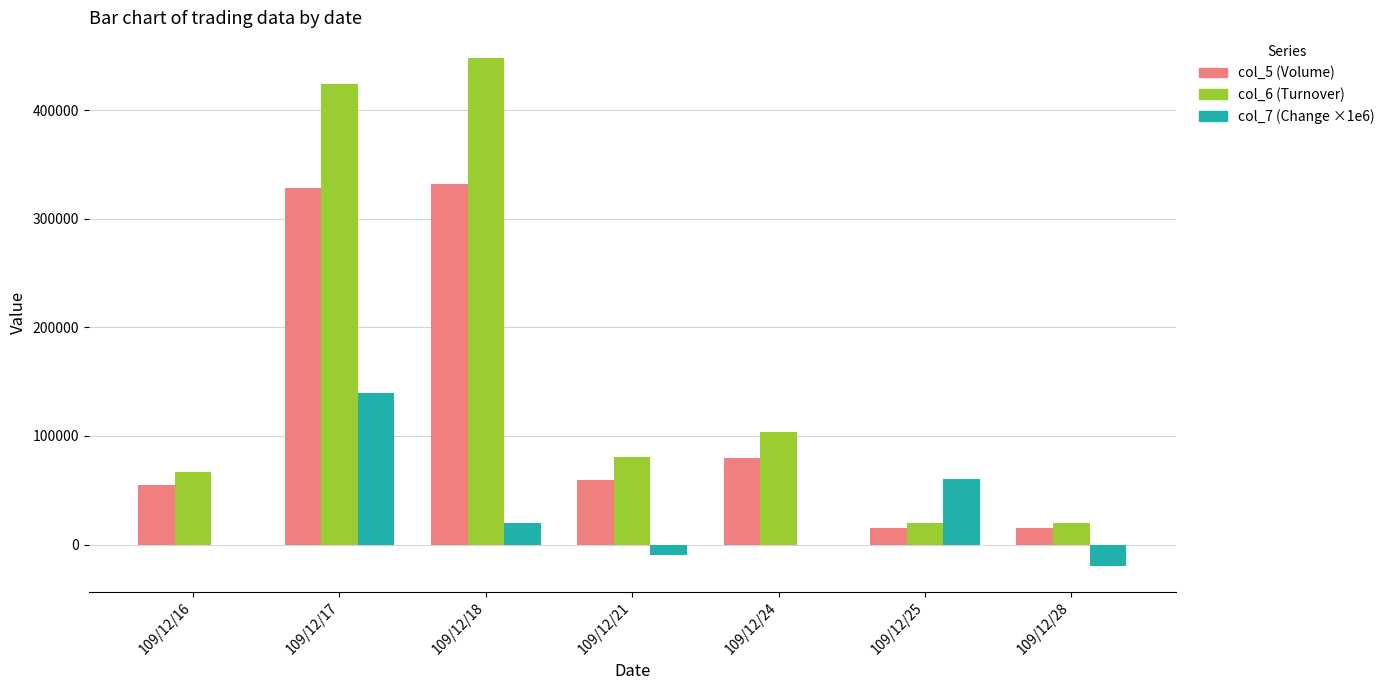

What is the maximum value shown in the chart?

448320